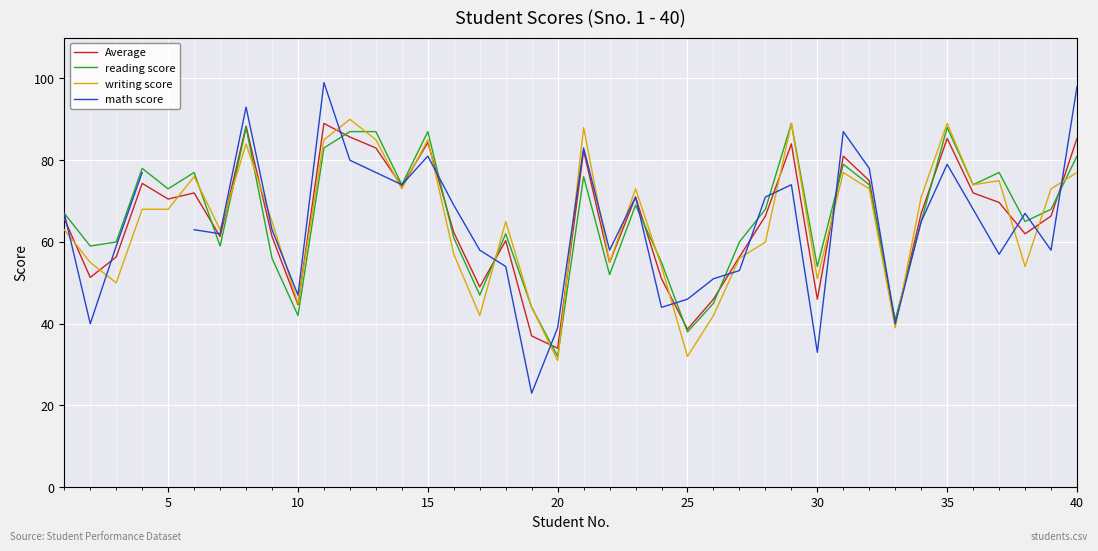

Is it true that reading score equals 38.0 at 25?

True